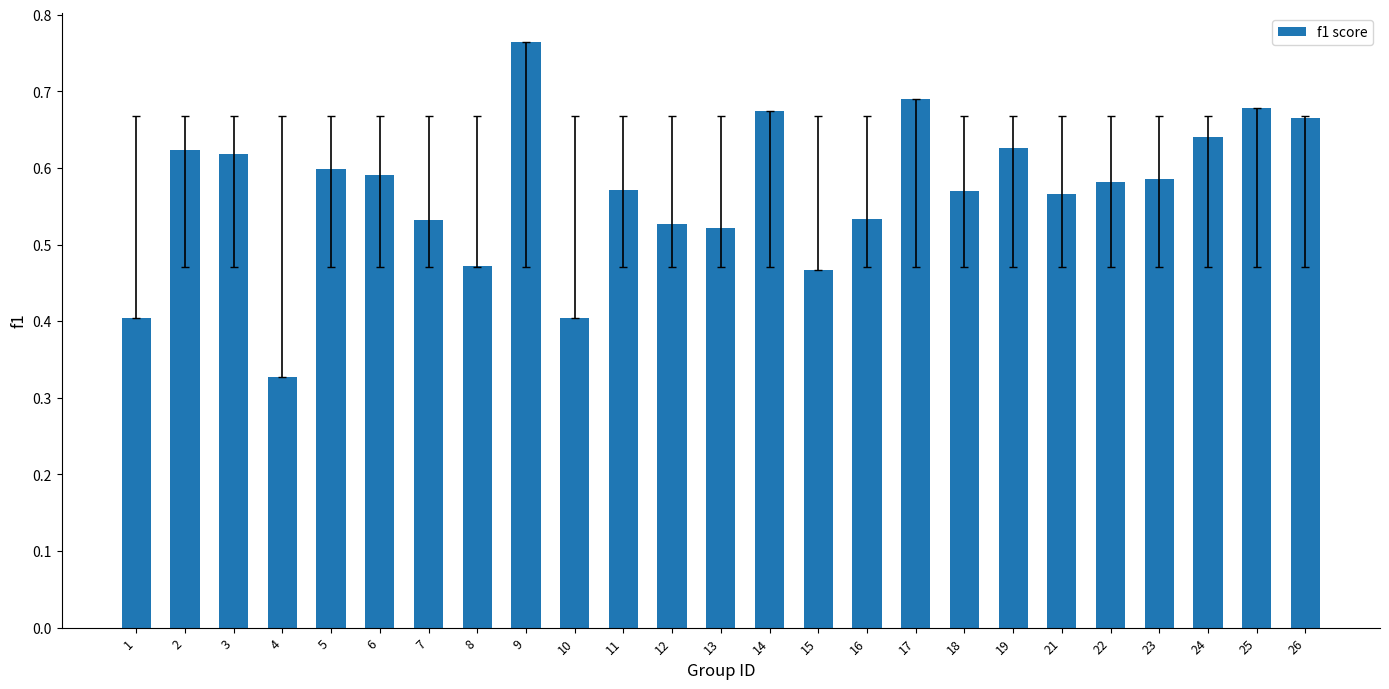

How many values are between 0 and 1?

25